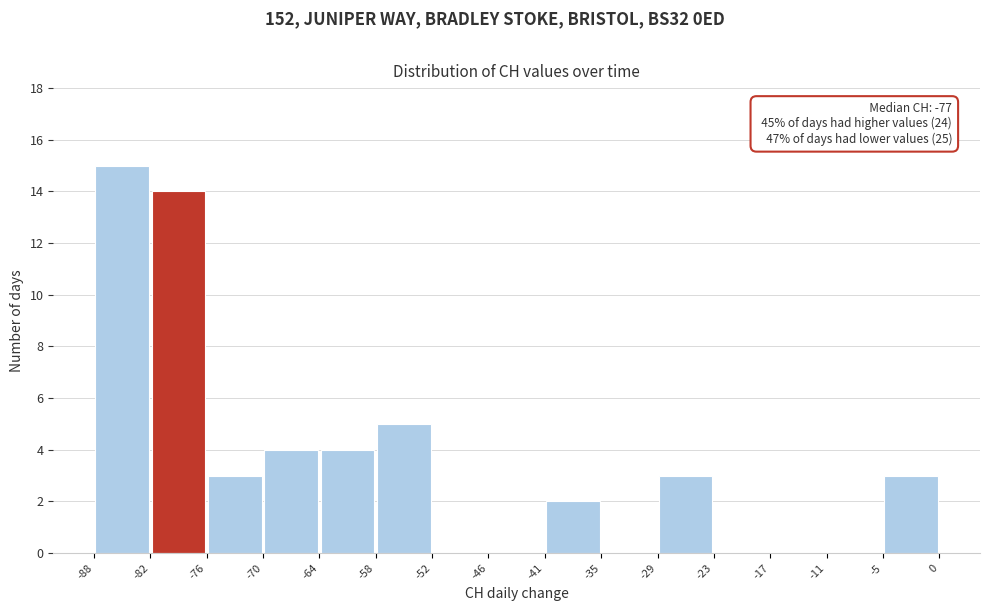

Over which range of the x-axis is the bar tallest?

-88 to -82